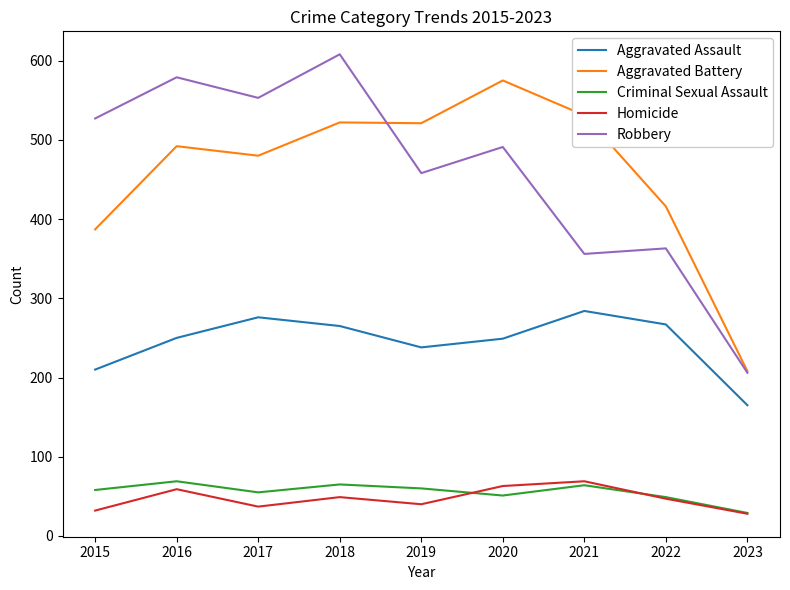

What is the spread (max minus min) of values at 2016?

520